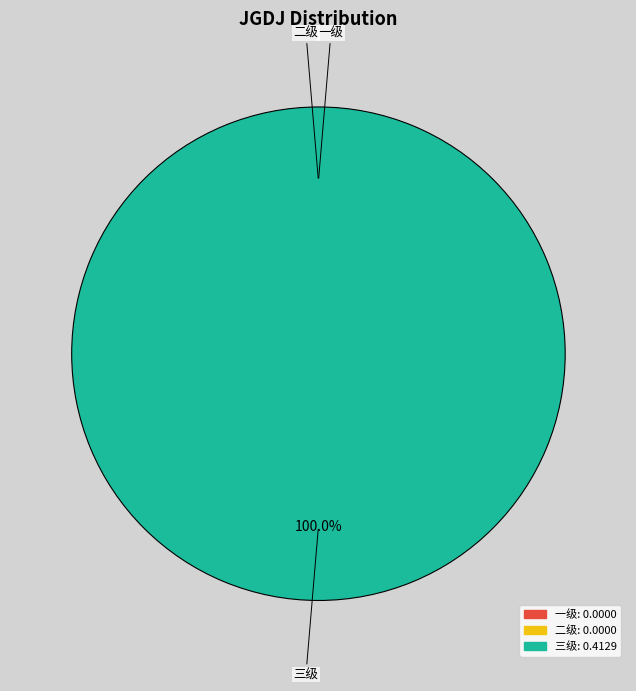

To the nearest percent, what is the average slice percentage?

33%